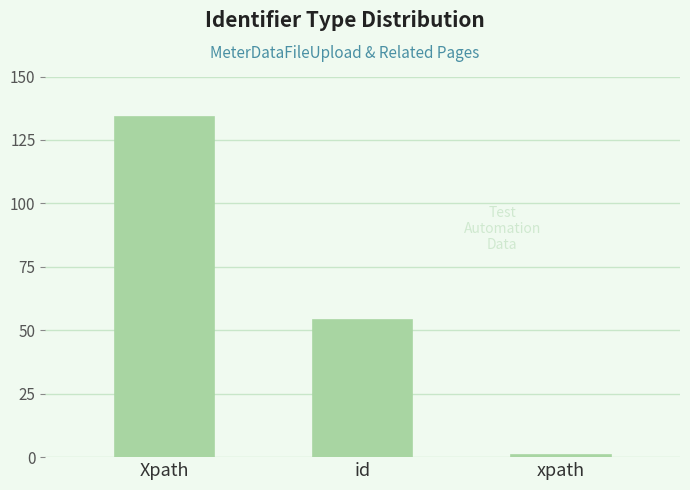

At which category does the chart reach its peak across all series?

Xpath